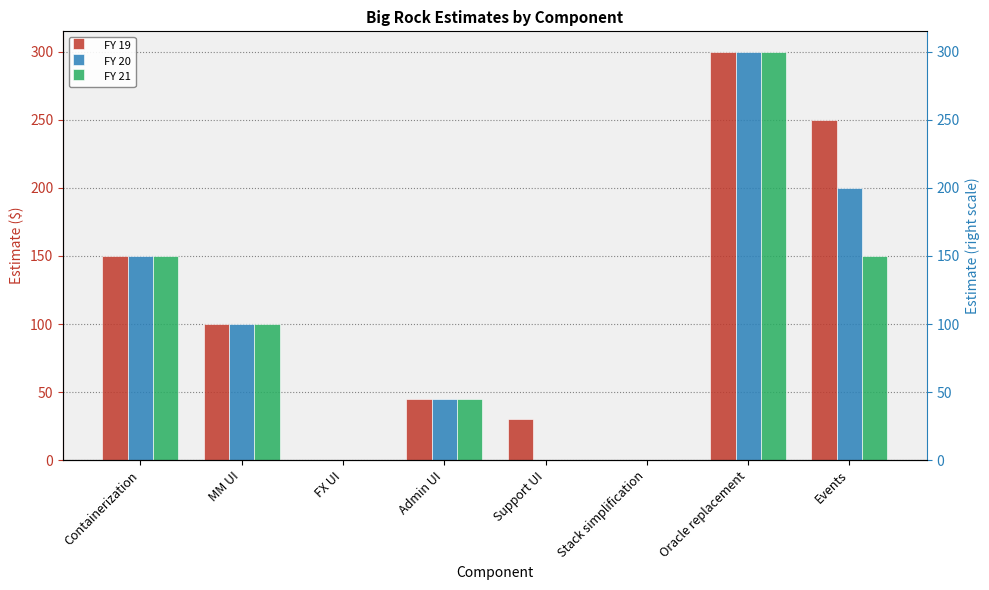

Which series has the largest range (max minus min)?

FY 19